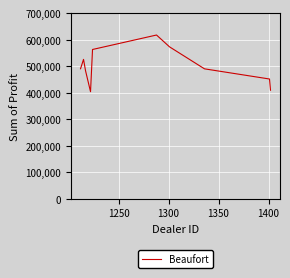

How many lines are shown in the chart?

1